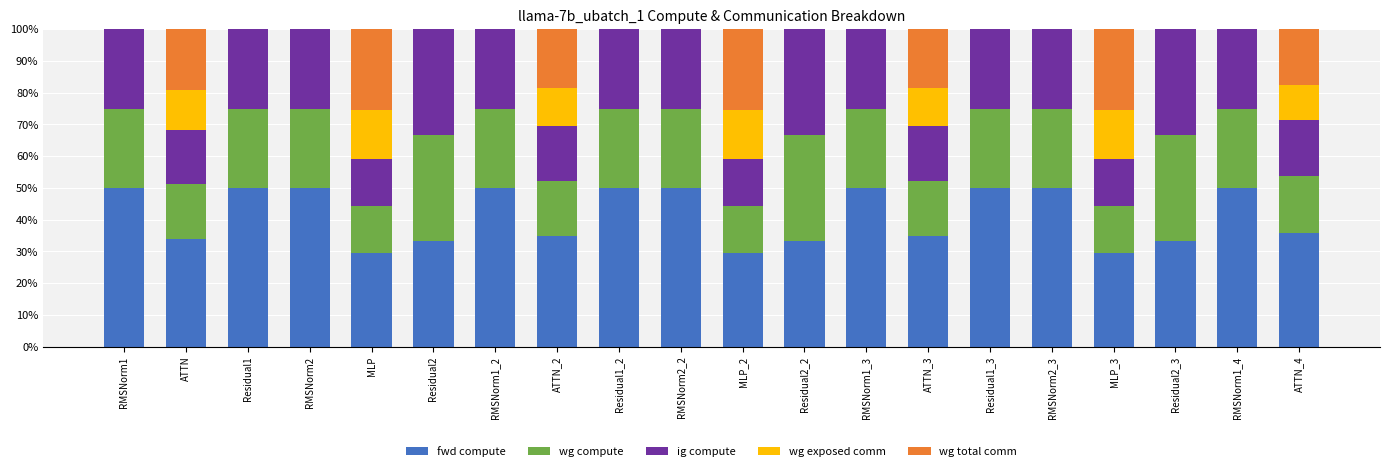

What are all the series names shown in the legend?

fwd compute, wg compute, ig compute, wg exposed comm, wg total comm